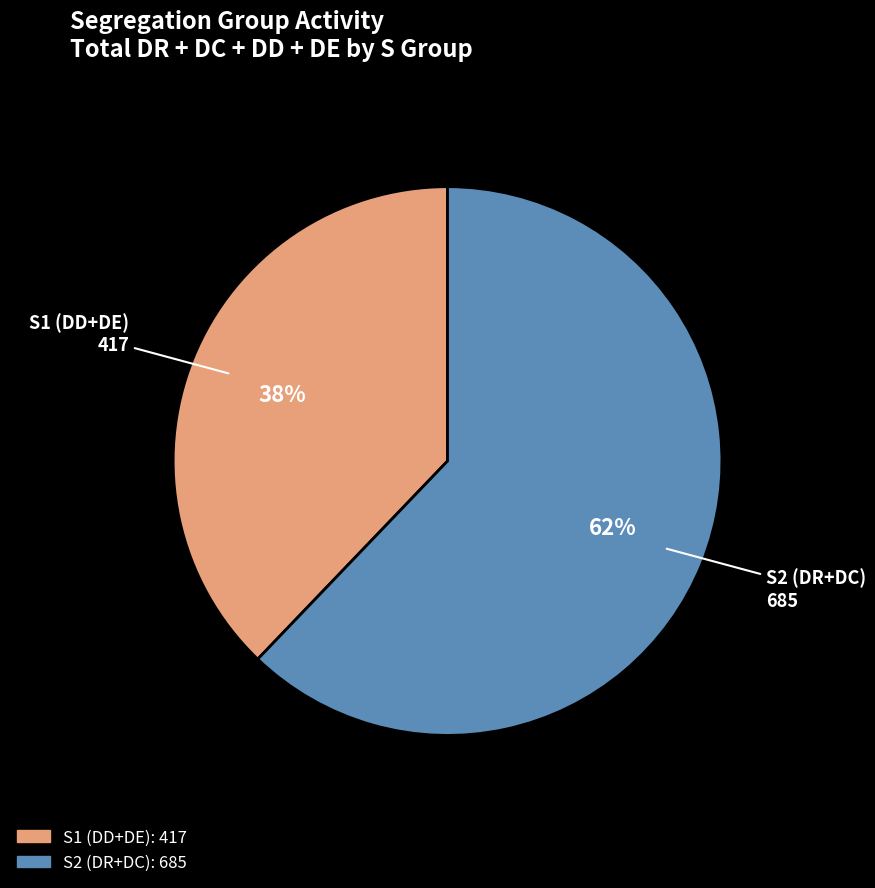

How many segments does this pie chart have?

2